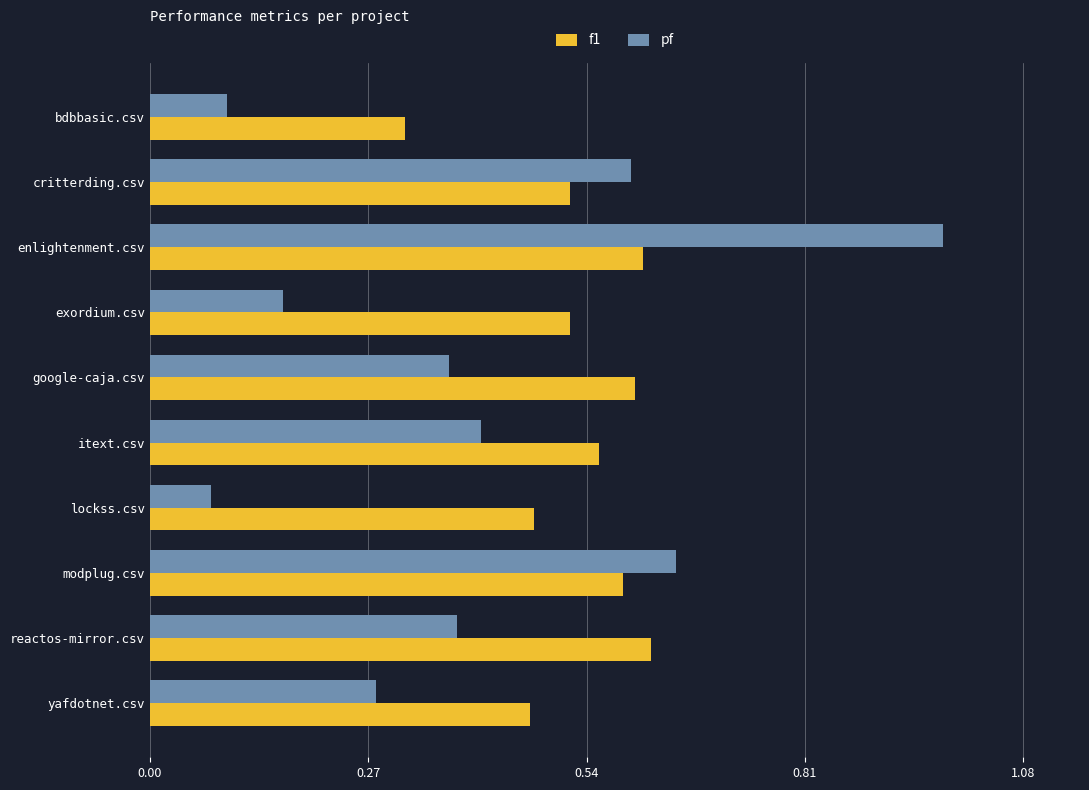

What is the sum of all f1 values?

5.3